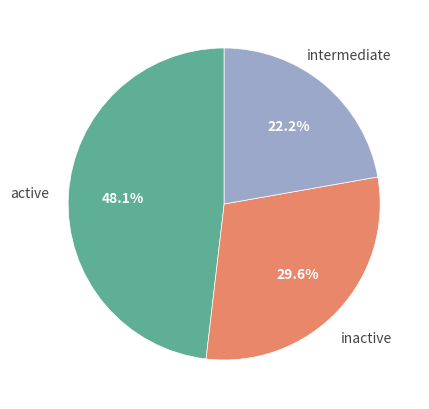

Does any single category account for the majority?

No